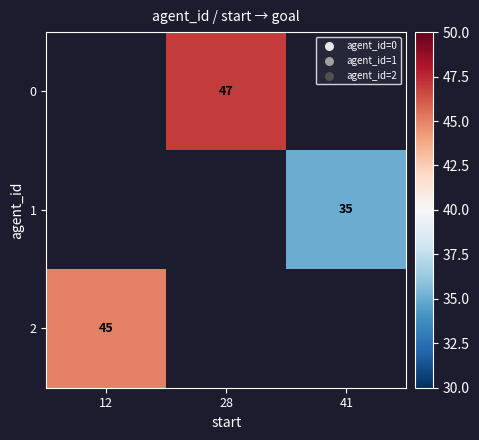

True or false: 2 has a value of 68 at 12.

False